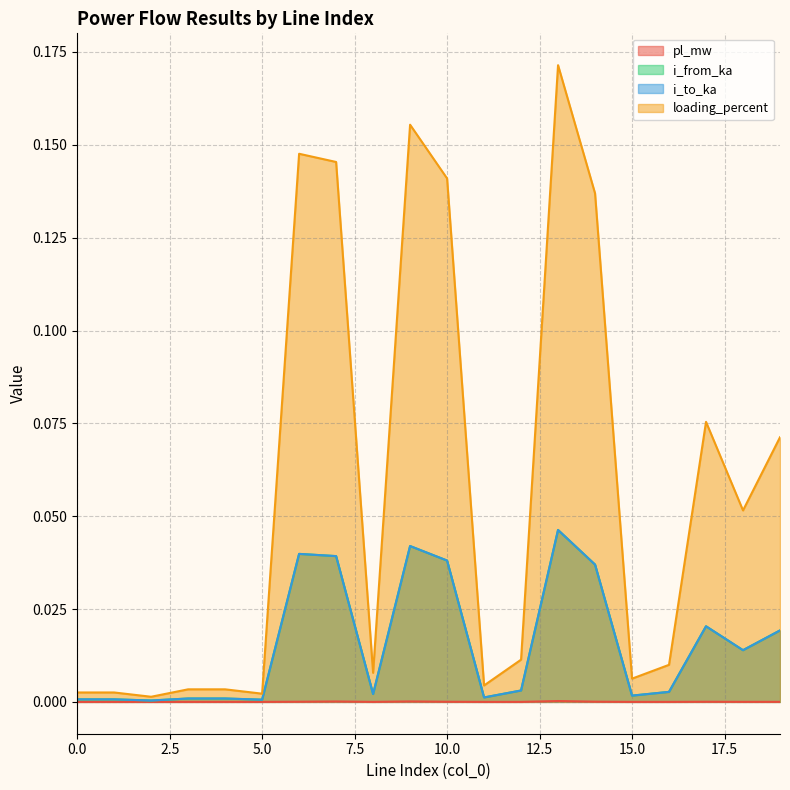

What is the difference between the maximum and minimum values in the loading_percent series?

0.2